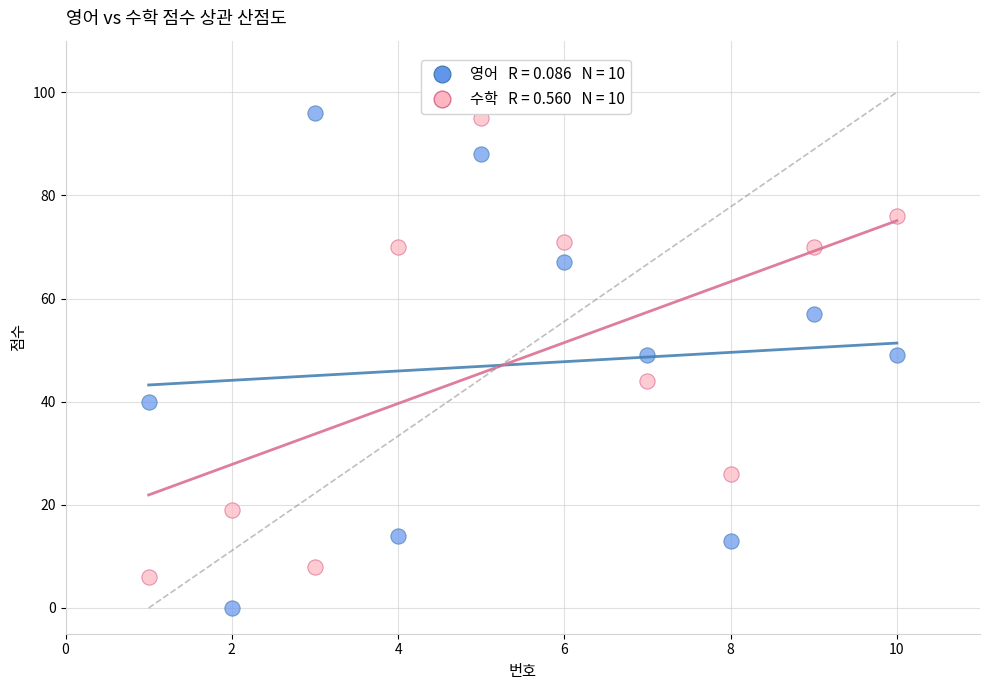

Across all data points, what is the range of Y values (max minus min)?

96